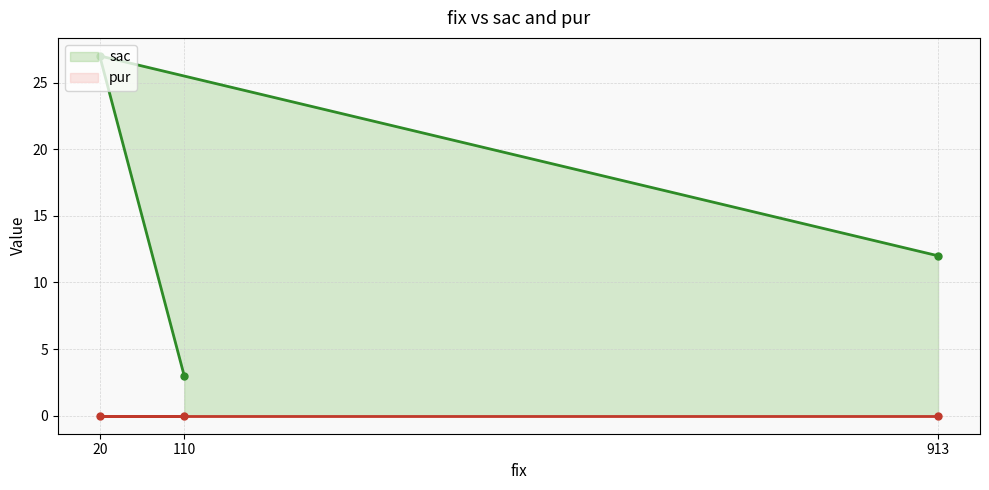

What are all the series names shown in the legend?

sac, pur